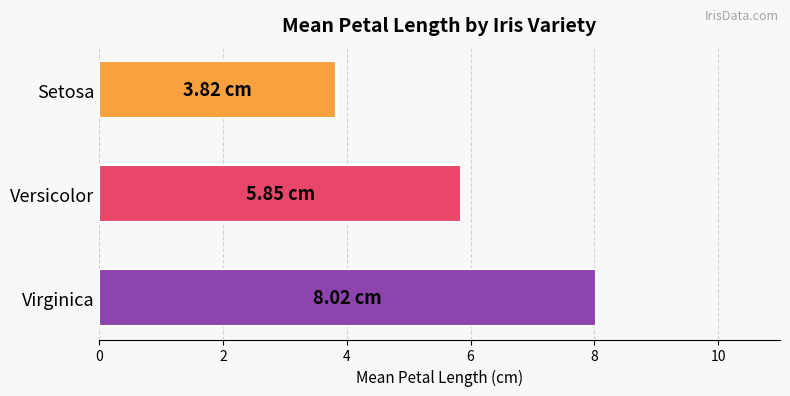

At which label is the value closest to 5?

Versicolor